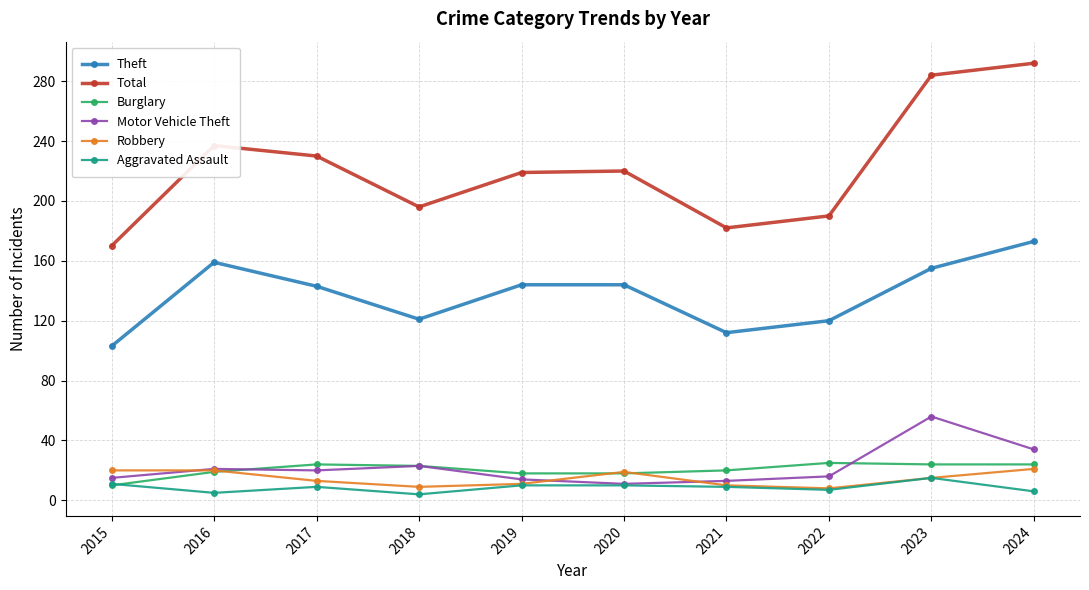

What is the approximate value of Robbery at 2017, to the nearest 5?

15